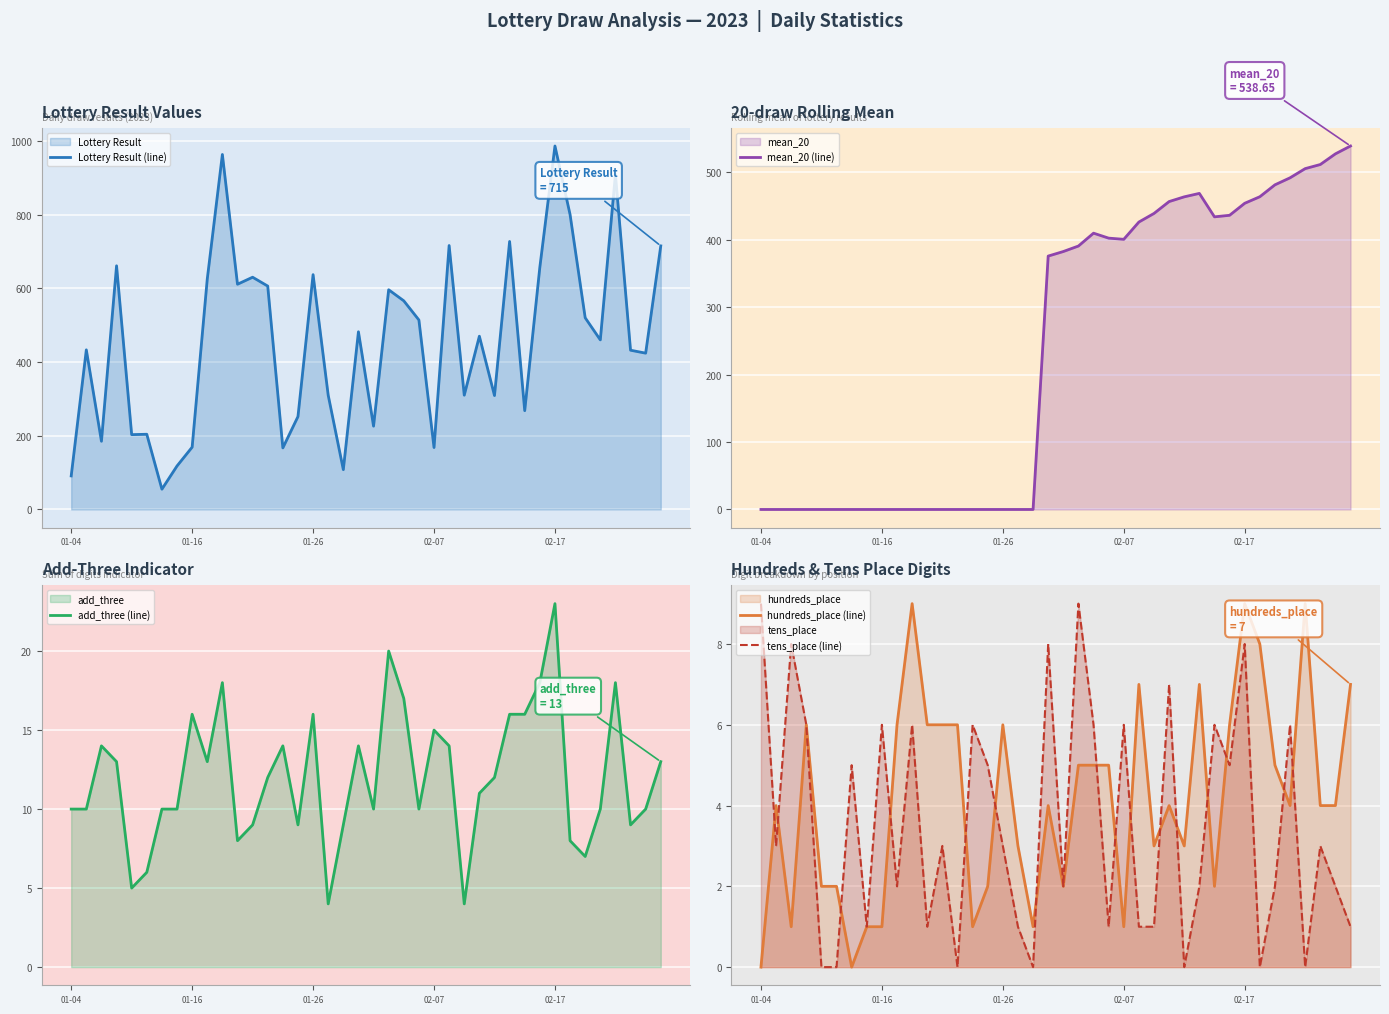

Reading left to right, list all the values displayed in this chart.

Lottery Result (line): 91.0	433.0	185.0	661.0	203.0	204.0	55.0	118.0	169.0	625.0	963.0	611.0	630.0	606.0	167.0	252.0	637.0	310.0	108.0	482.0	226.0	596.0	566.0	514.0	168.0	716.0	310.0	470.0	309.0	727.0	268.0	657.0	986.0	800.0	520.0	460.0	909.0	432.0	424.0	715.0
mean_20 (line): 0.0	0.0	0.0	0.0	0.0	0.0	0.0	0.0	0.0	0.0	0.0	0.0	0.0	0.0	0.0	0.0	0.0	0.0	0.0	375.5	382.2	390.4	409.4	402.1	400.4	425.9	438.7	456.3	463.3	468.4	433.6	435.9	453.8	463.4	481.1	491.5	505.1	511.2	527.0	538.6
add_three (line): 10.0	10.0	14.0	13.0	5.0	6.0	10.0	10.0	16.0	13.0	18.0	8.0	9.0	12.0	14.0	9.0	16.0	4.0	9.0	14.0	10.0	20.0	17.0	10.0	15.0	14.0	4.0	11.0	12.0	16.0	16.0	18.0	23.0	8.0	7.0	10.0	18.0	9.0	10.0	13.0
hundreds_place (line): 0.0	4.0	1.0	6.0	2.0	2.0	0.0	1.0	1.0	6.0	9.0	6.0	6.0	6.0	1.0	2.0	6.0	3.0	1.0	4.0	2.0	5.0	5.0	5.0	1.0	7.0	3.0	4.0	3.0	7.0	2.0	6.0	9.0	8.0	5.0	4.0	9.0	4.0	4.0	7.0
tens_place (line): 9.0	3.0	8.0	6.0	0.0	0.0	5.0	1.0	6.0	2.0	6.0	1.0	3.0	0.0	6.0	5.0	3.0	1.0	0.0	8.0	2.0	9.0	6.0	1.0	6.0	1.0	1.0	7.0	0.0	2.0	6.0	5.0	8.0	0.0	2.0	6.0	0.0	3.0	2.0	1.0